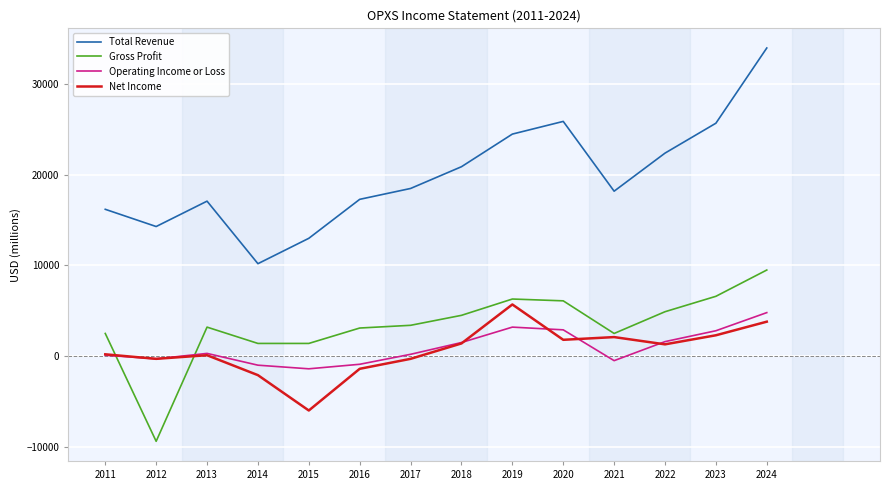

What is the spread (max minus min) of values at 2013?

17000